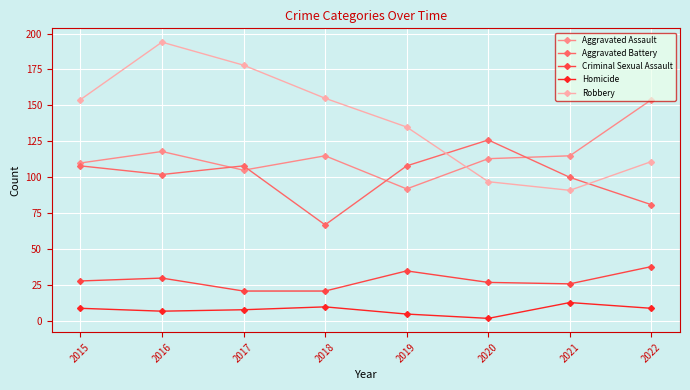

Count the number of categories in the chart.

8